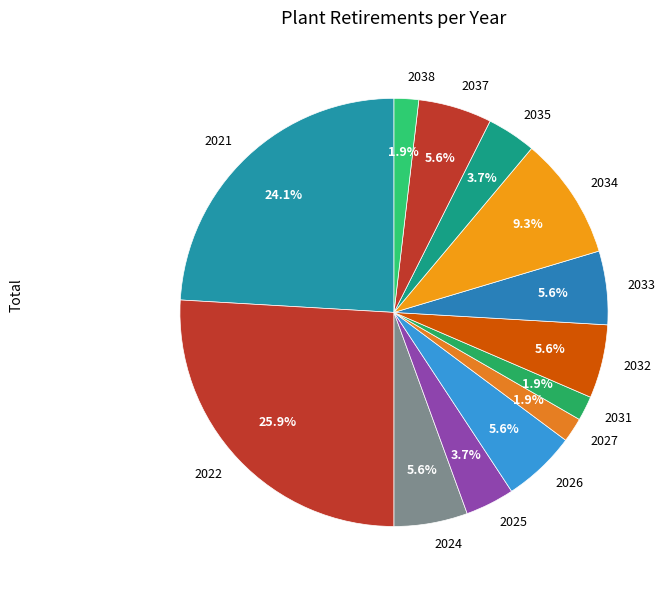

How much of the chart is everything except 2032?

94.4%